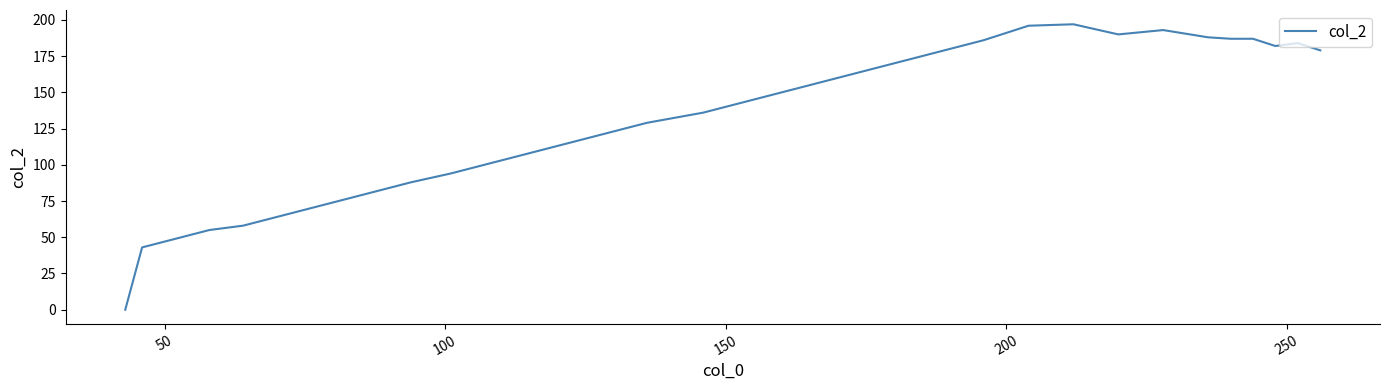

What is the difference between the maximum and minimum values?

197